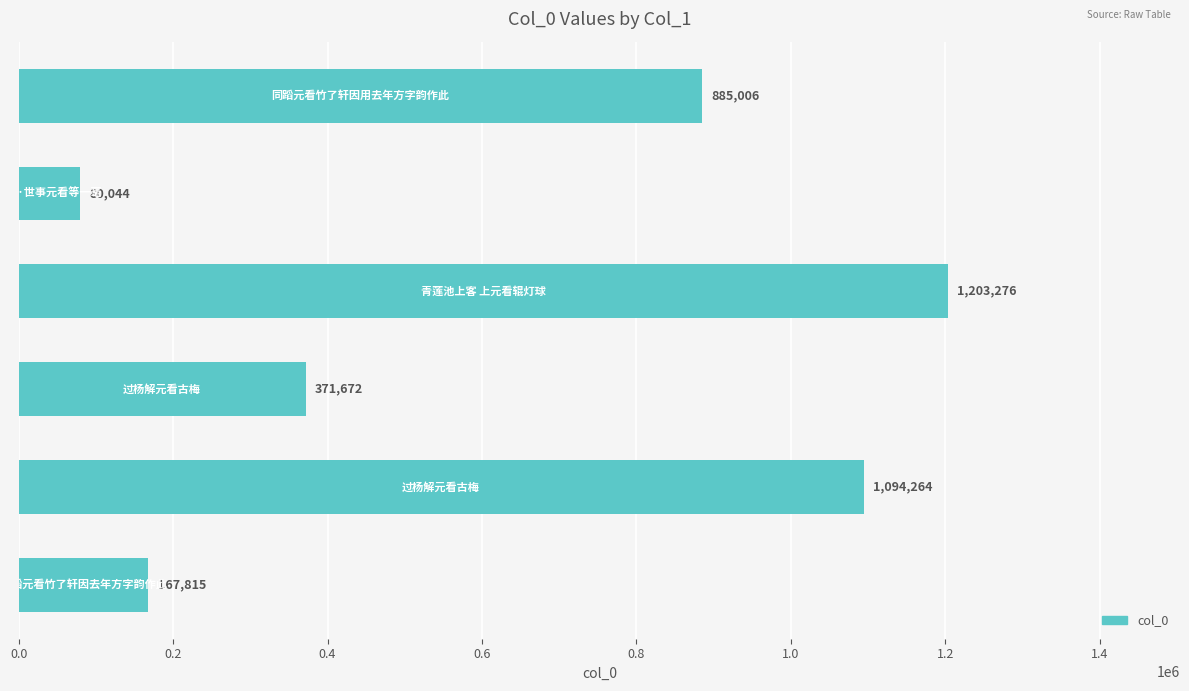

How many bars are there in total?

6